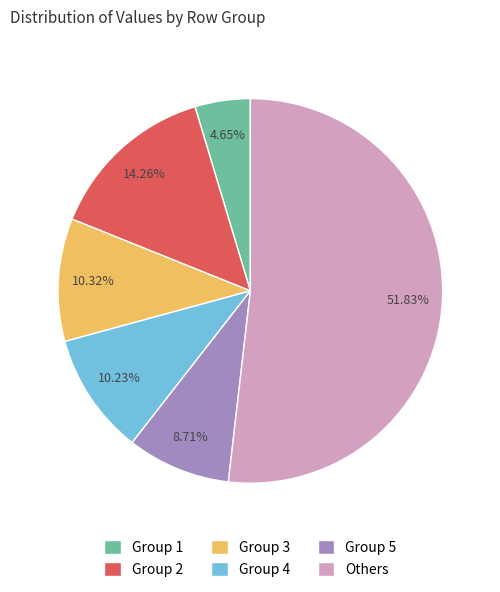

Is the sum of Group 5 and Group 2 greater than half?

No